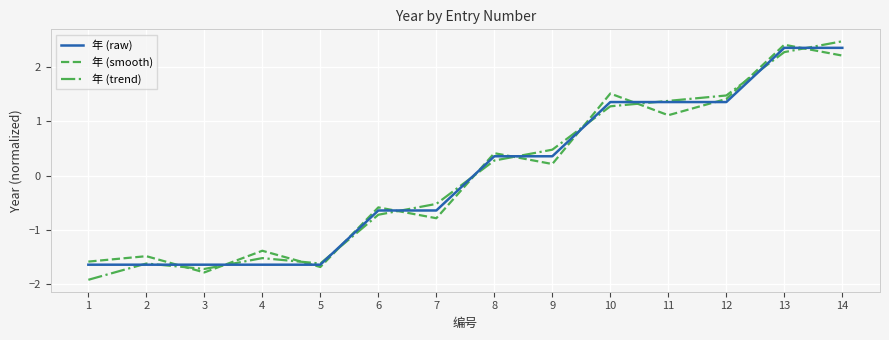

What is the difference between the maximum and second lowest values in the 年 (trend) series?

4.2